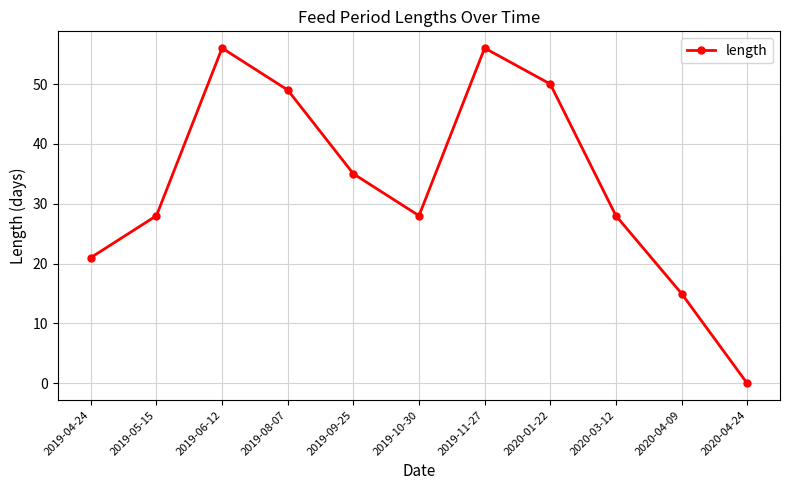

How many values are above zero?

10